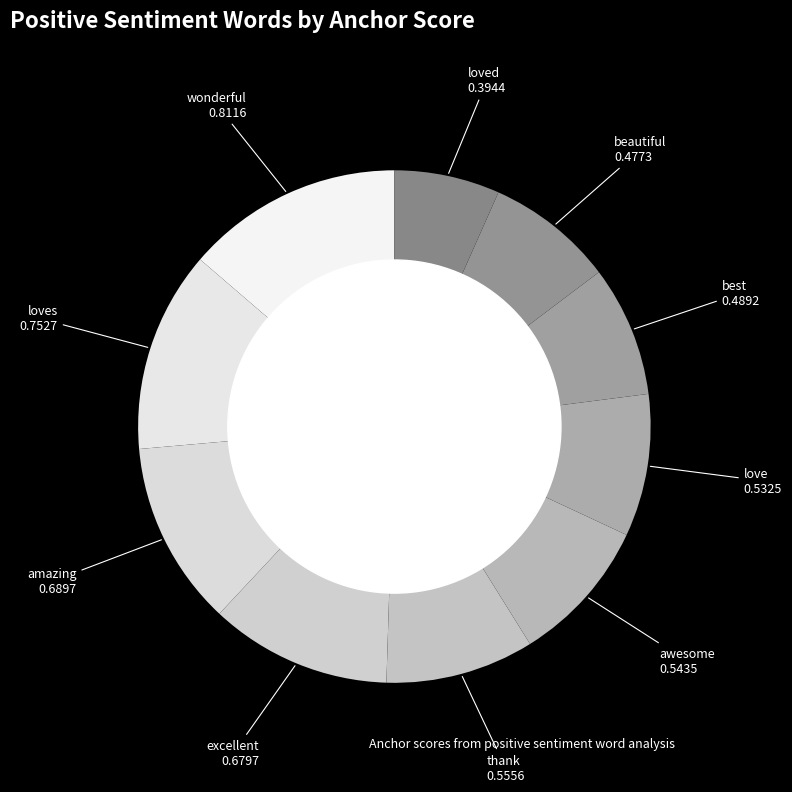

Which slice is the largest?

wonderful